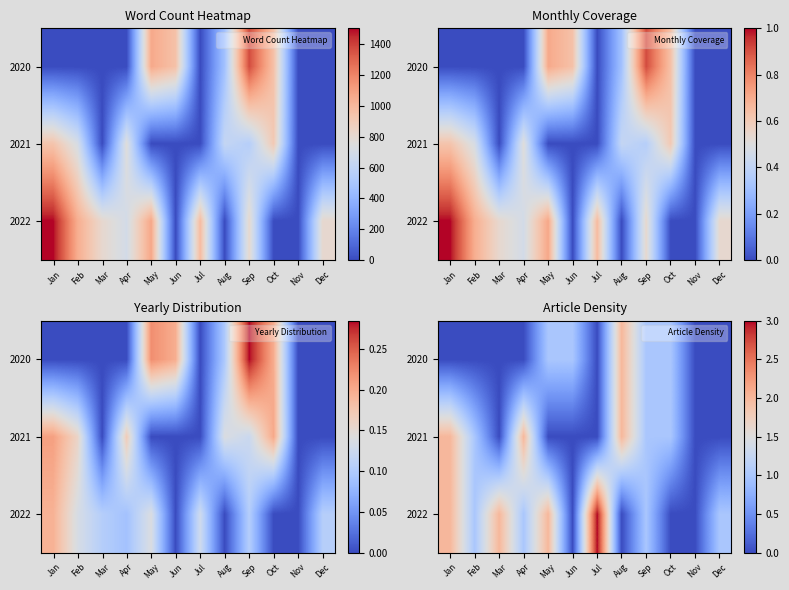

The 2022 series shows 0 at Jun. True or false?

True